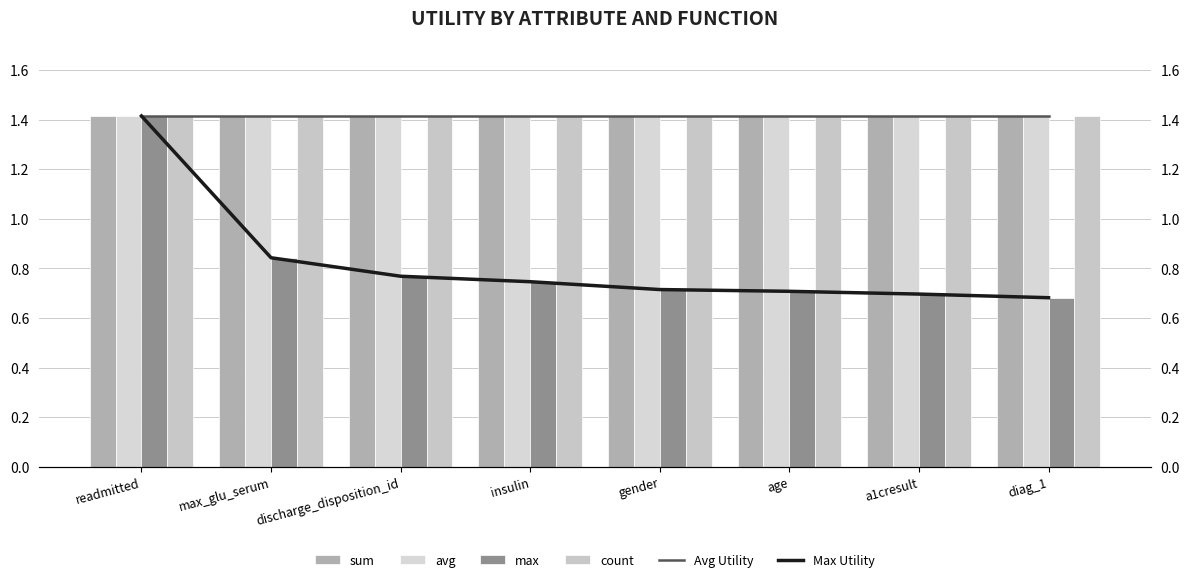

At how many categories does at least one series exceed 0?

8